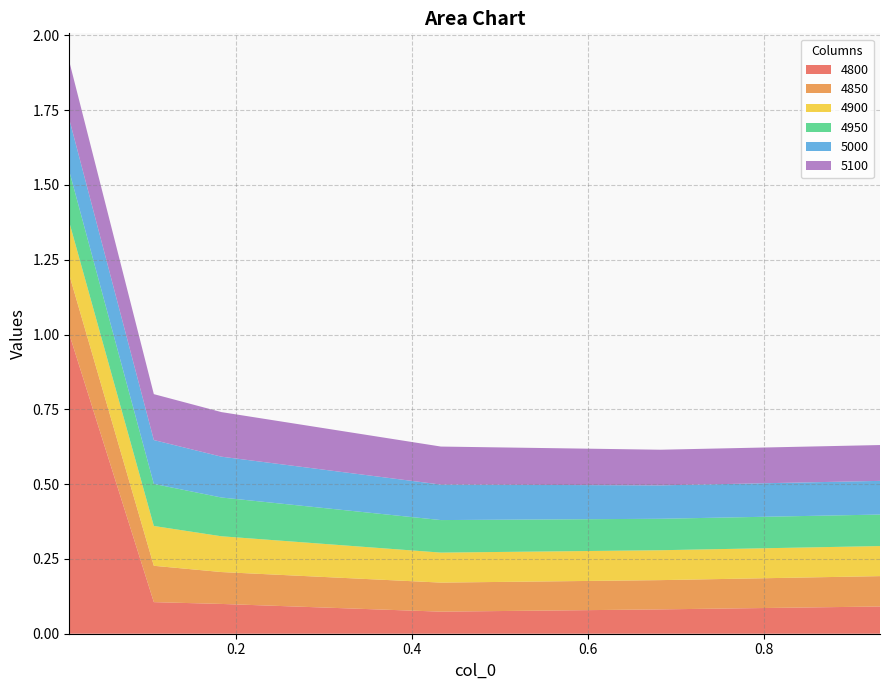

Reading left to right, extract all data points from this chart.

4800: 1.0	0.1	0.1	0.1	0.1	0.1
4850: 0.2	0.1	0.1	0.1	0.1	0.1
4900: 0.2	0.1	0.1	0.1	0.1	0.1
4950: 0.2	0.1	0.1	0.1	0.1	0.1
5000: 0.2	0.1	0.1	0.1	0.1	0.1
5100: 0.2	0.2	0.1	0.1	0.1	0.1